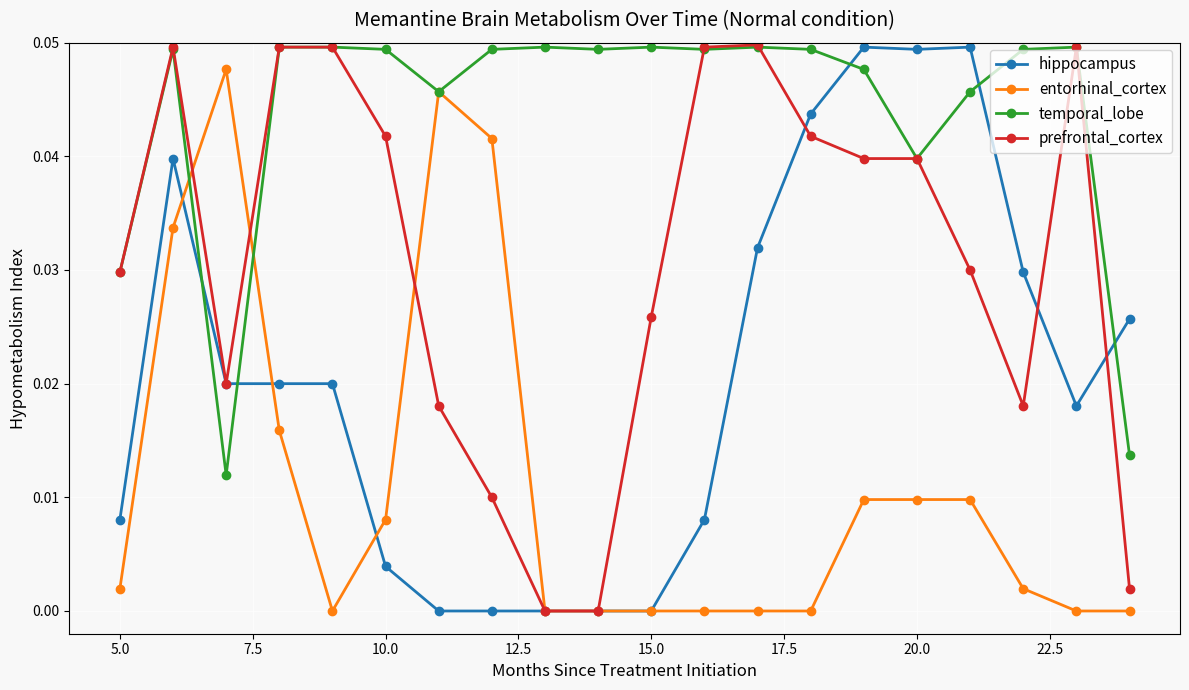

How many distinct data groups are displayed?

4